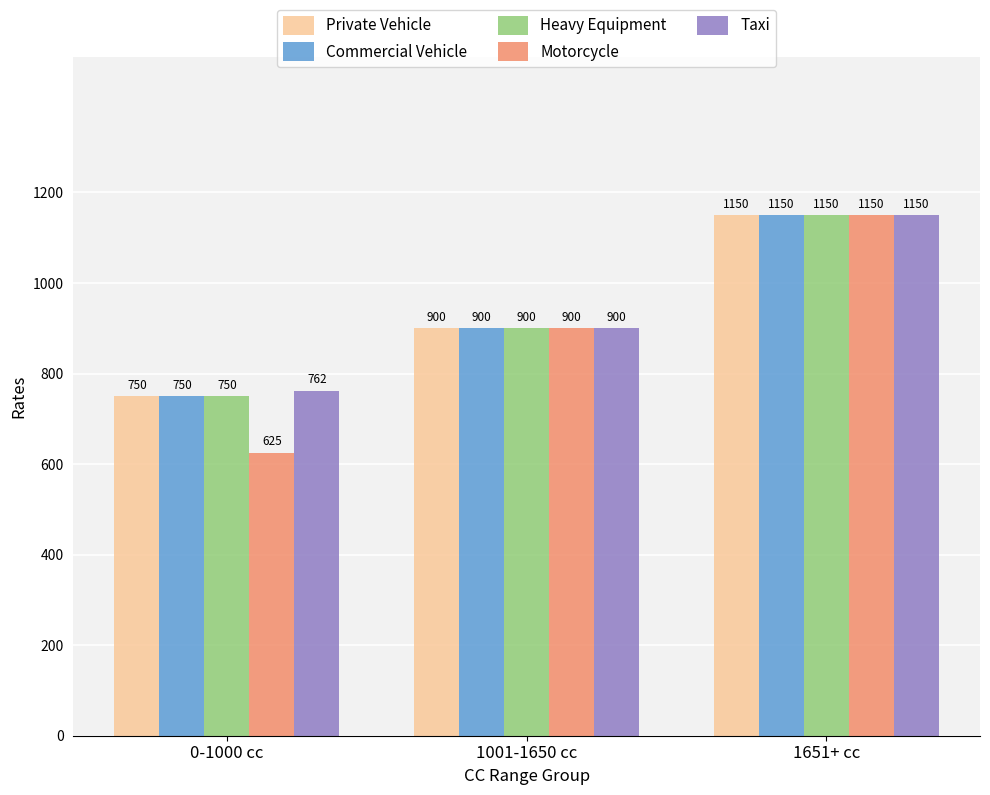

Which series has the widest spread of values?

Motorcycle